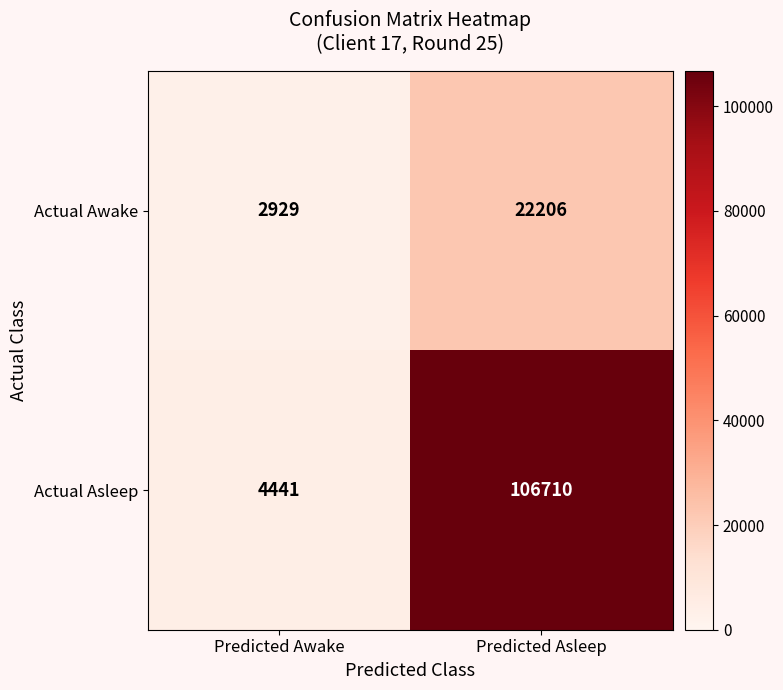

Reading left to right, list all the values displayed in this chart.

Actual Awake: 2929	22206
Actual Asleep: 4441	106710